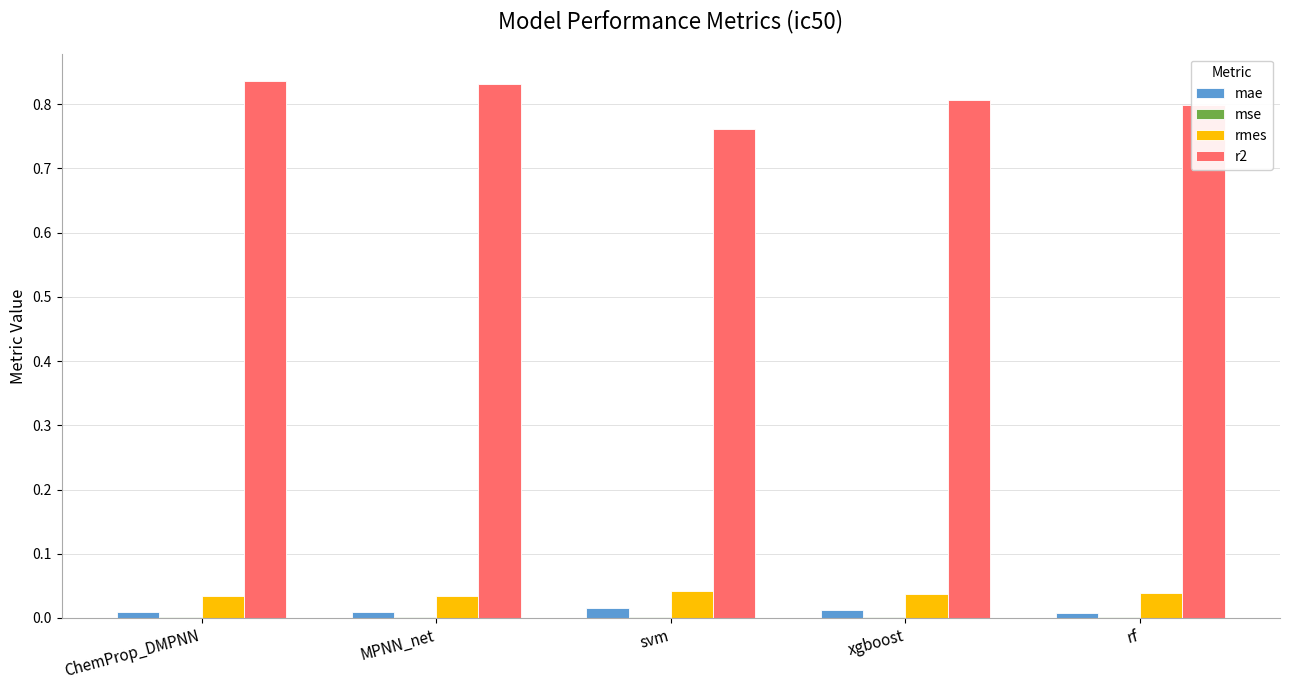

What is the total value across all series at xgboost?

0.9